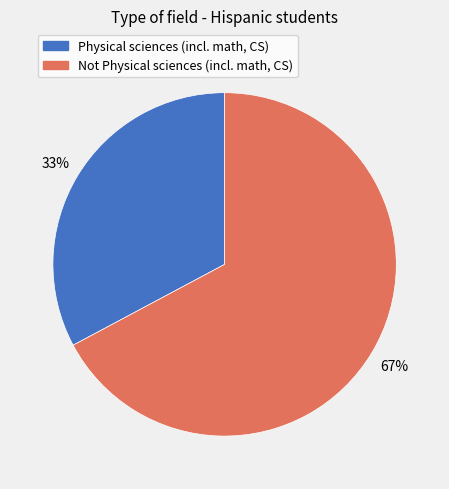

Combined, do Not Physical sciences (incl. math, CS) and Physical sciences (incl. math, CS) account for over 50%?

Yes